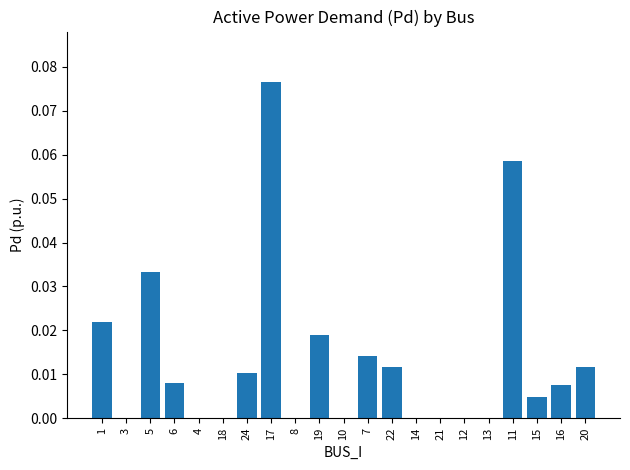

Which category has the highest value across all series?

17